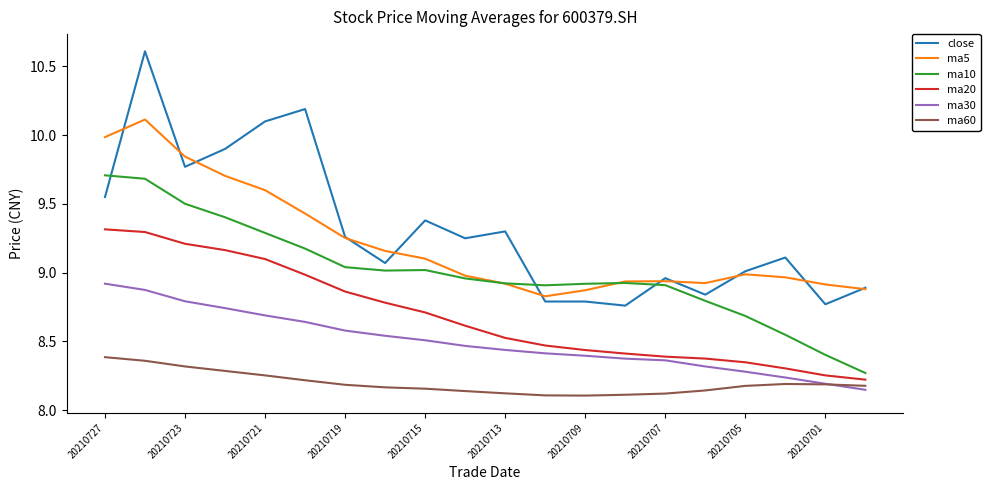

What is the highest value of the close series?

10.6